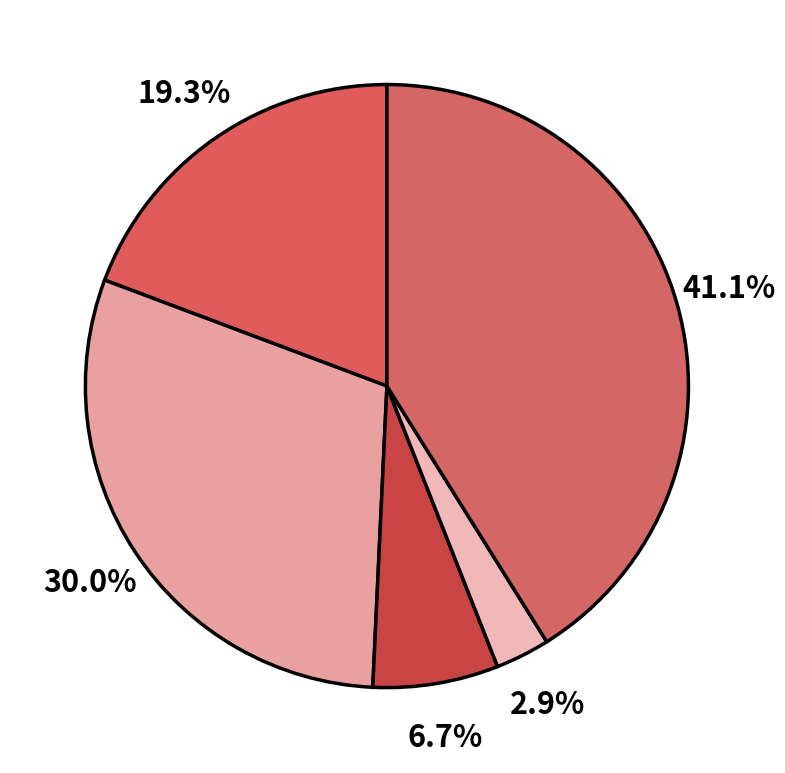

How many slices are in this pie chart?

5